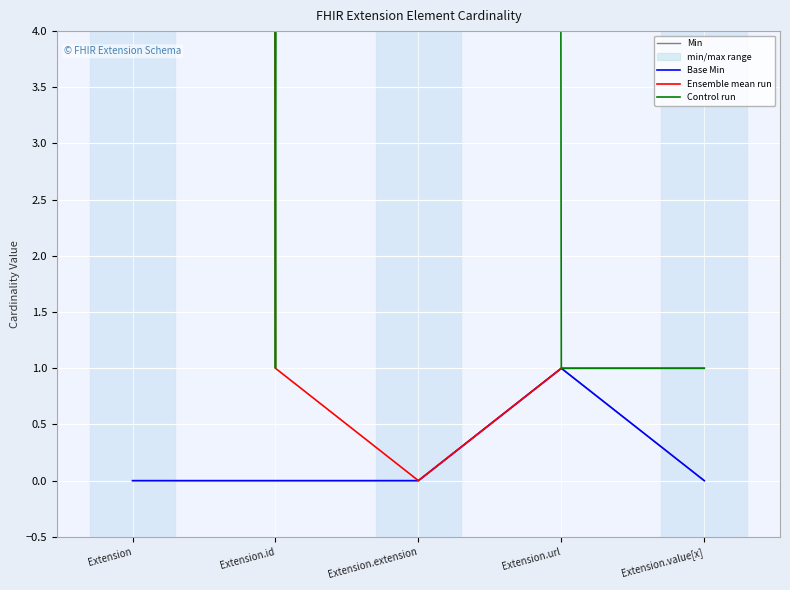

Is it true that Ensemble mean run equals 508 at Extension?

False